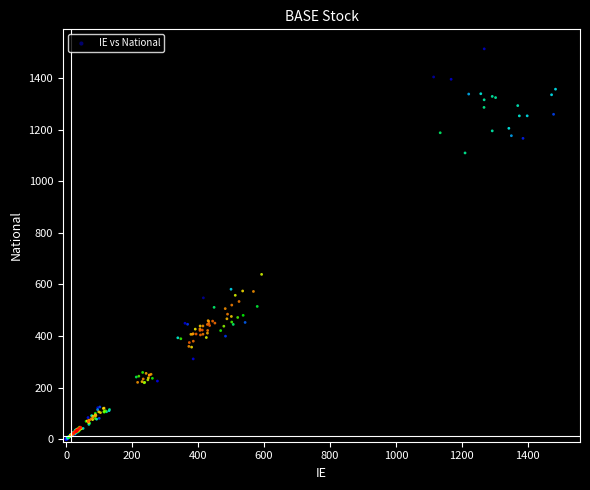

What Y value in the scatter plot is closest to 756?

638.7